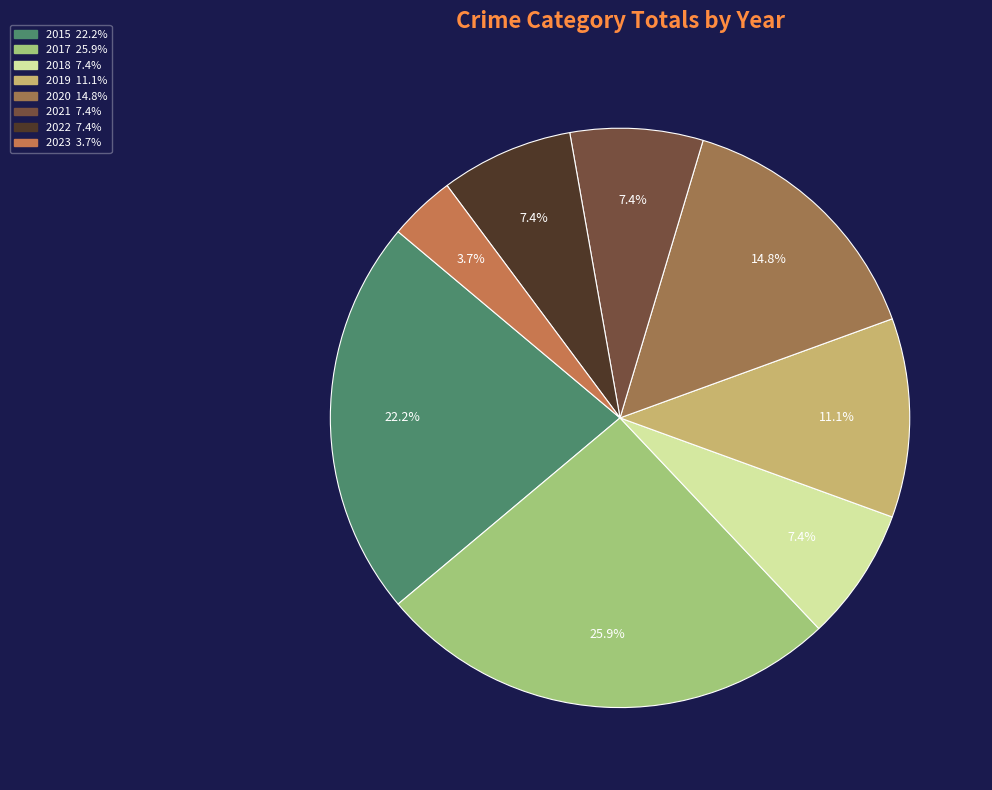

How many segments does this pie chart have?

8